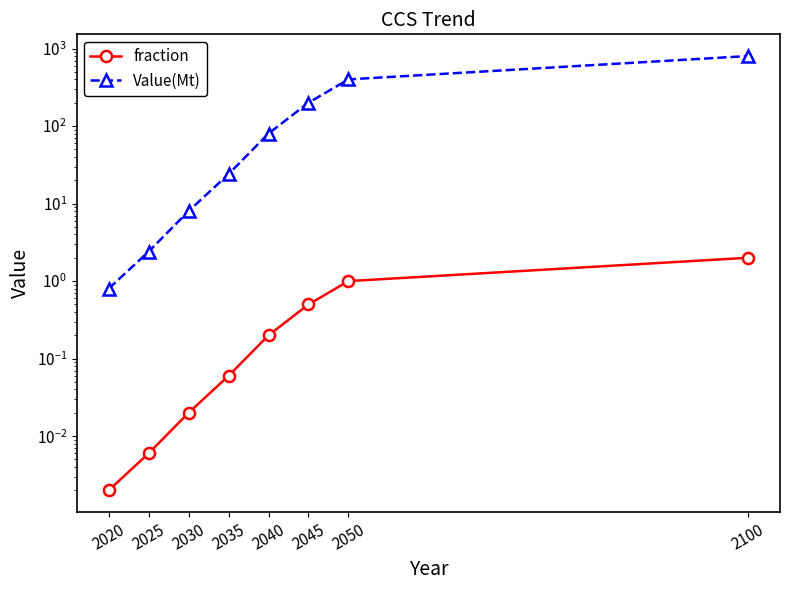

At which label does Value(Mt) first exceed 80?

2045